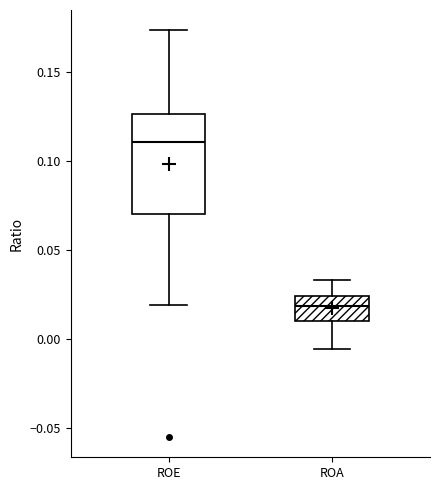

Comparing the boxes themselves (not the whiskers), which one is the tallest?

ROE